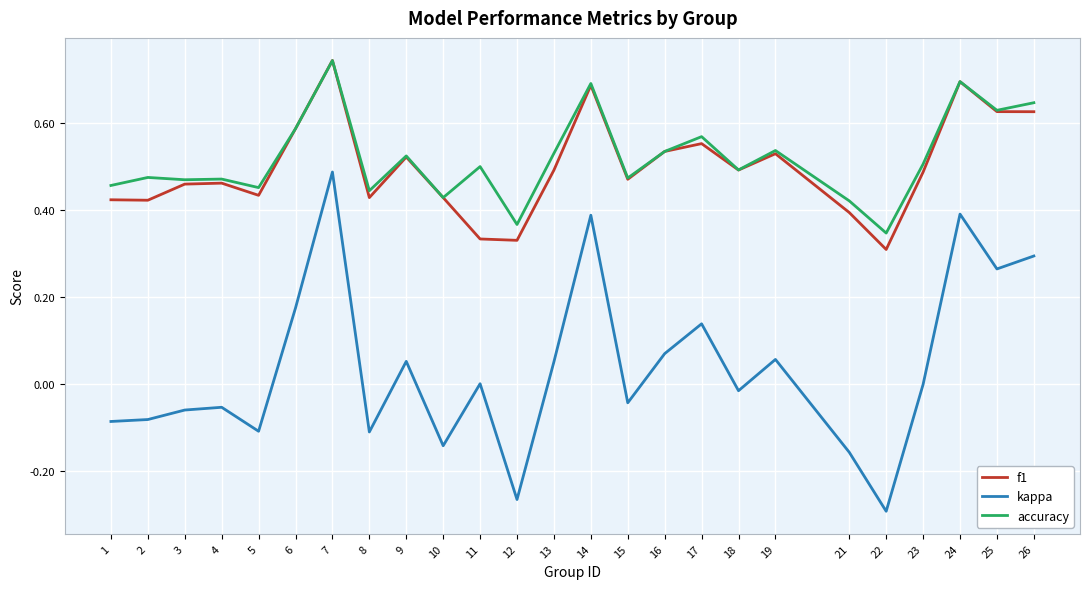

Count the accuracy values in the range 0 to 1.

25